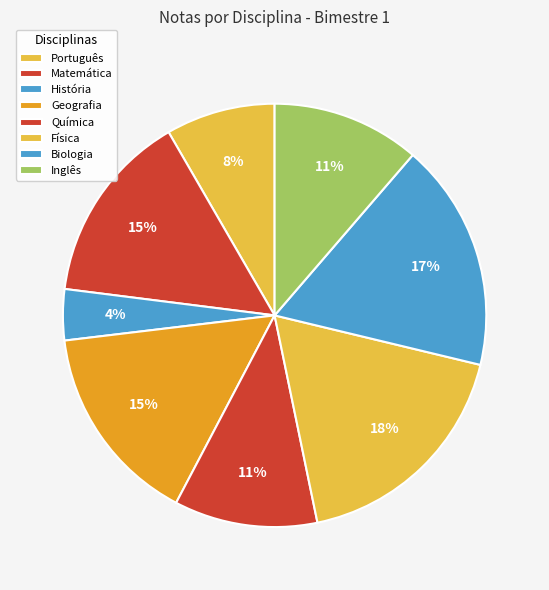

Which slice is the largest?

Física